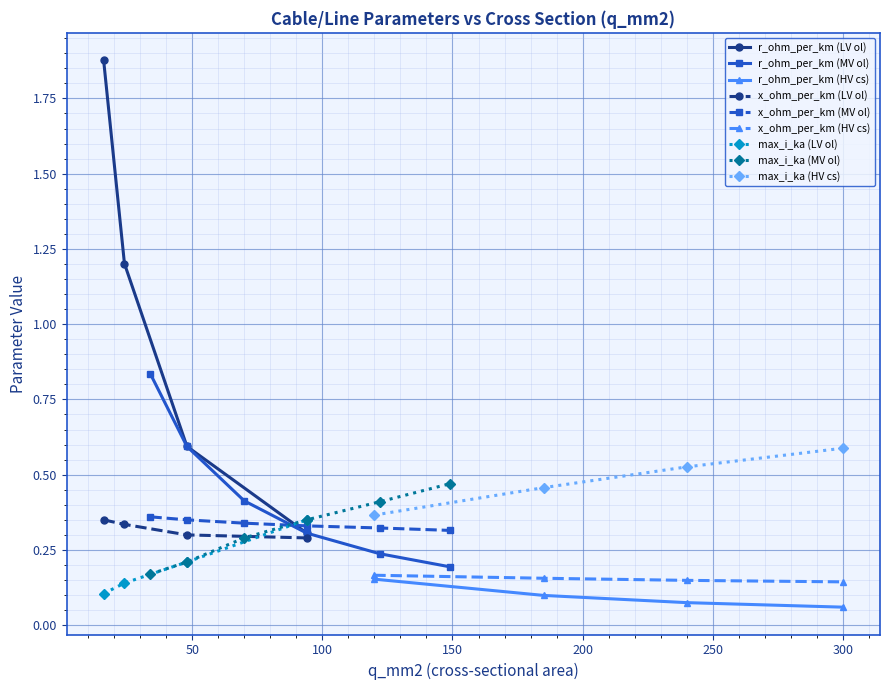

Which has a higher value, 48 or 70?

48